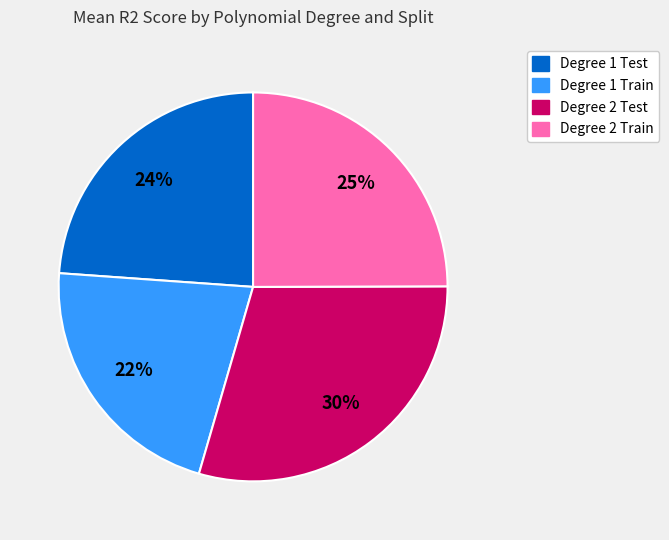

Between Degree 1 Train and Degree 2 Train, which is larger?

Degree 2 Train